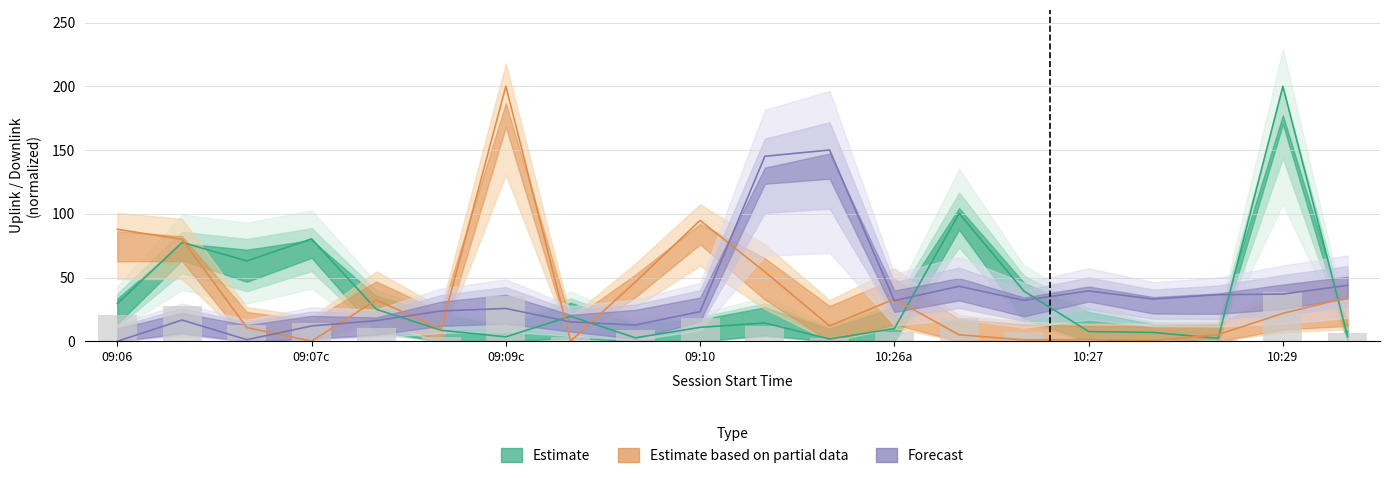

How many data points does each series have?

20